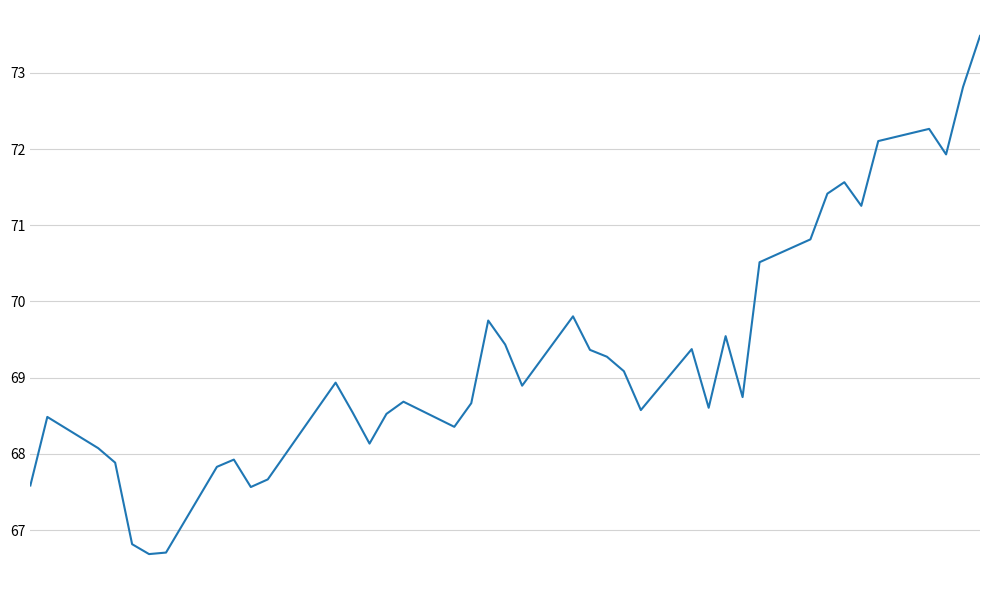

What is the maximum value shown in the chart?

73.5